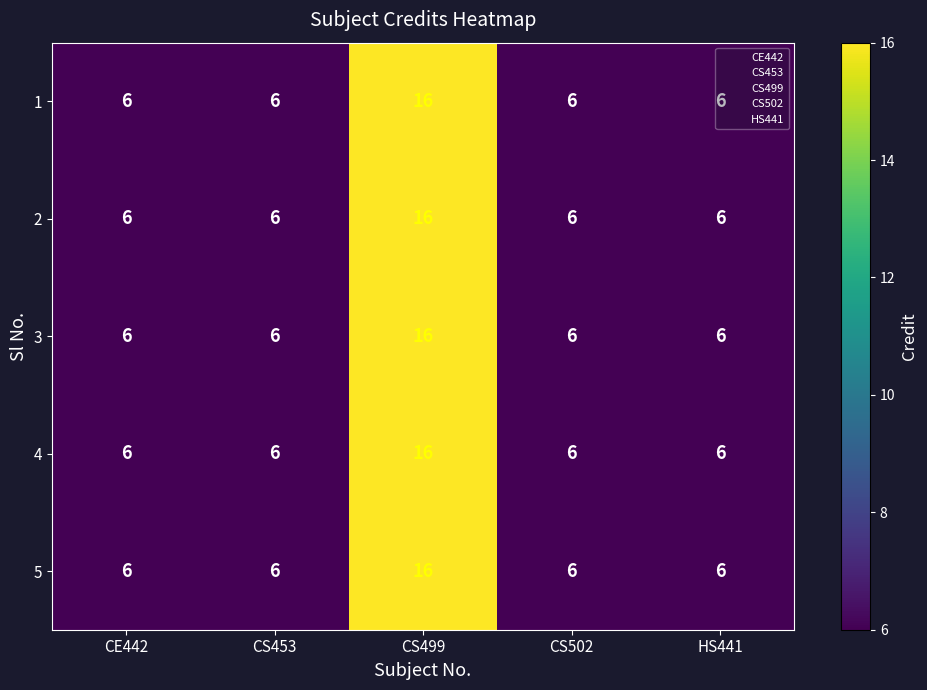

What is the minimum value shown in the chart?

6